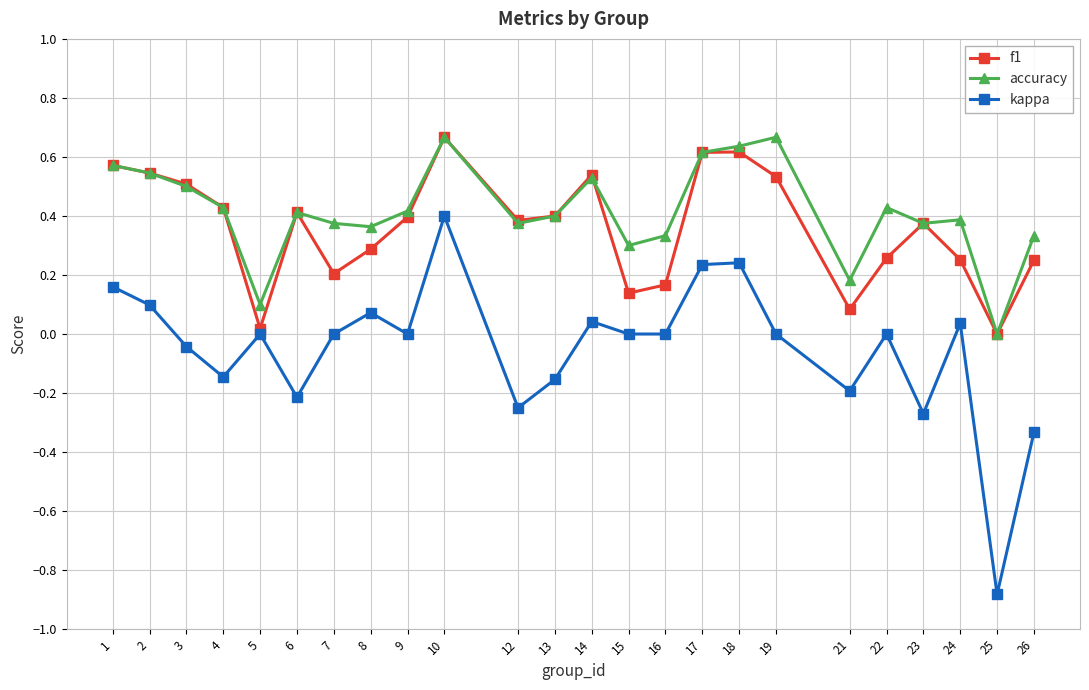

How many values in f1 are above zero?

23